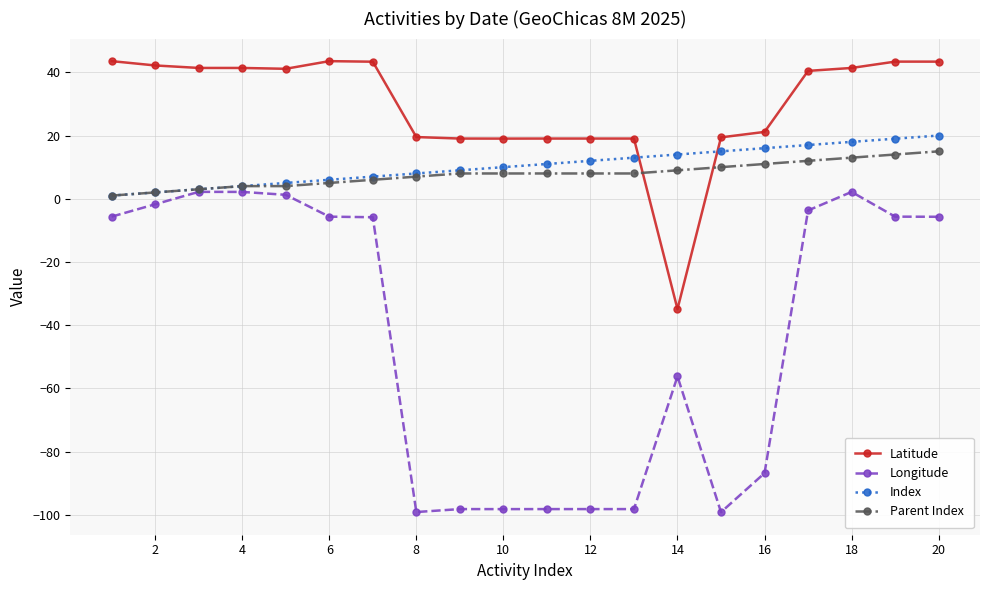

True or false: Latitude and Longitude cross at least once.

False